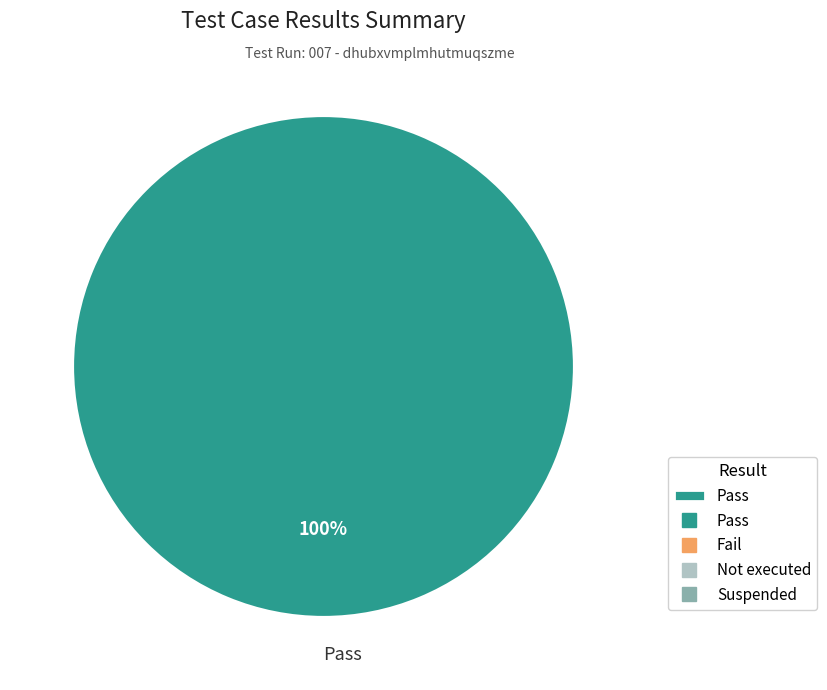

Rank the categories by value from lowest to highest.

Pass